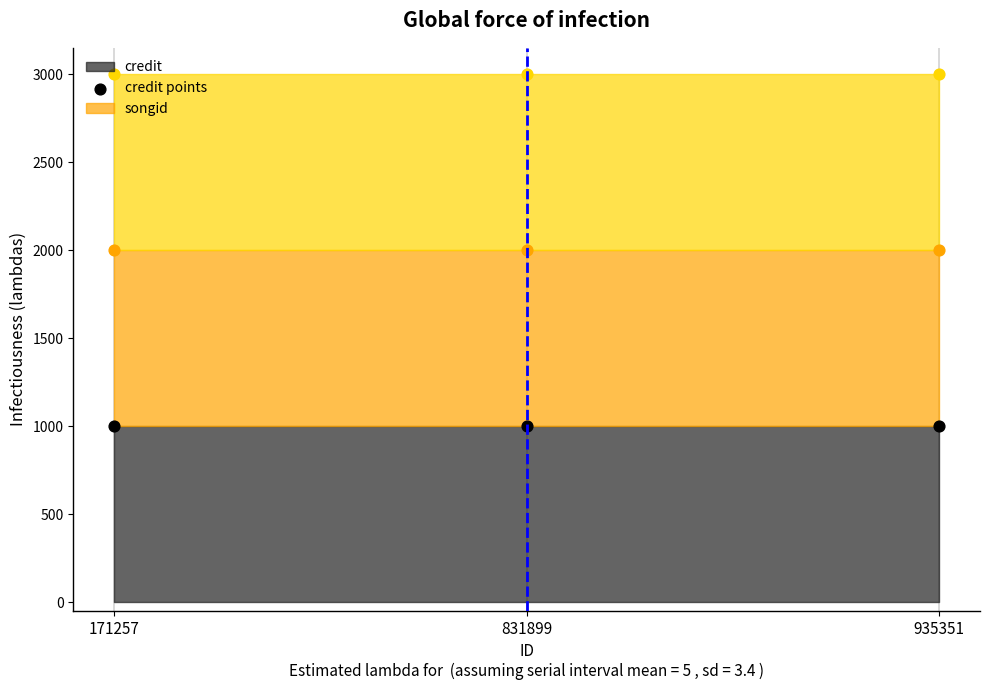

Which series contains the lowest Y value?

credit points